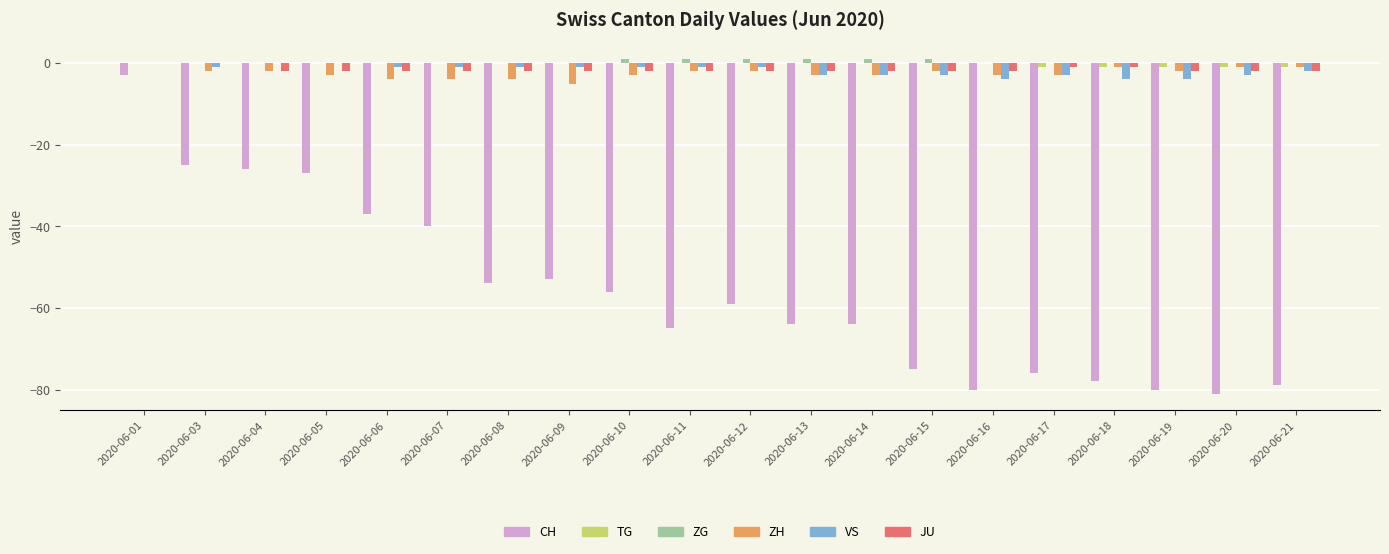

What are all the series names shown in the legend?

CH, TG, ZG, ZH, VS, JU